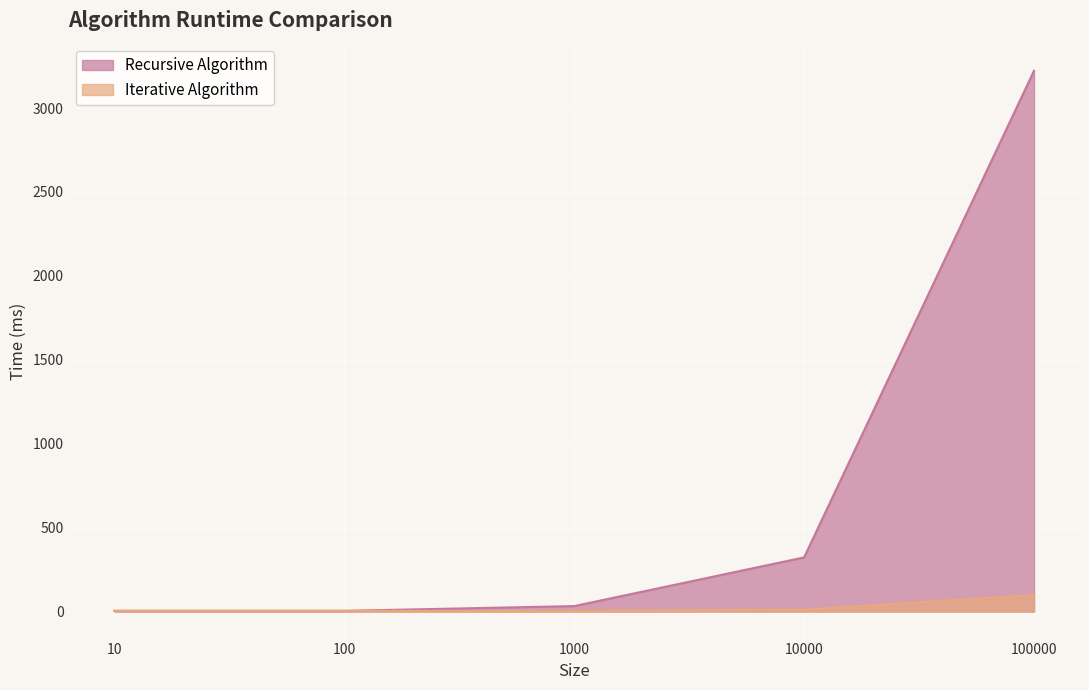

True or false: Recursive Algorithm has a value of 4.1 at 100.

True